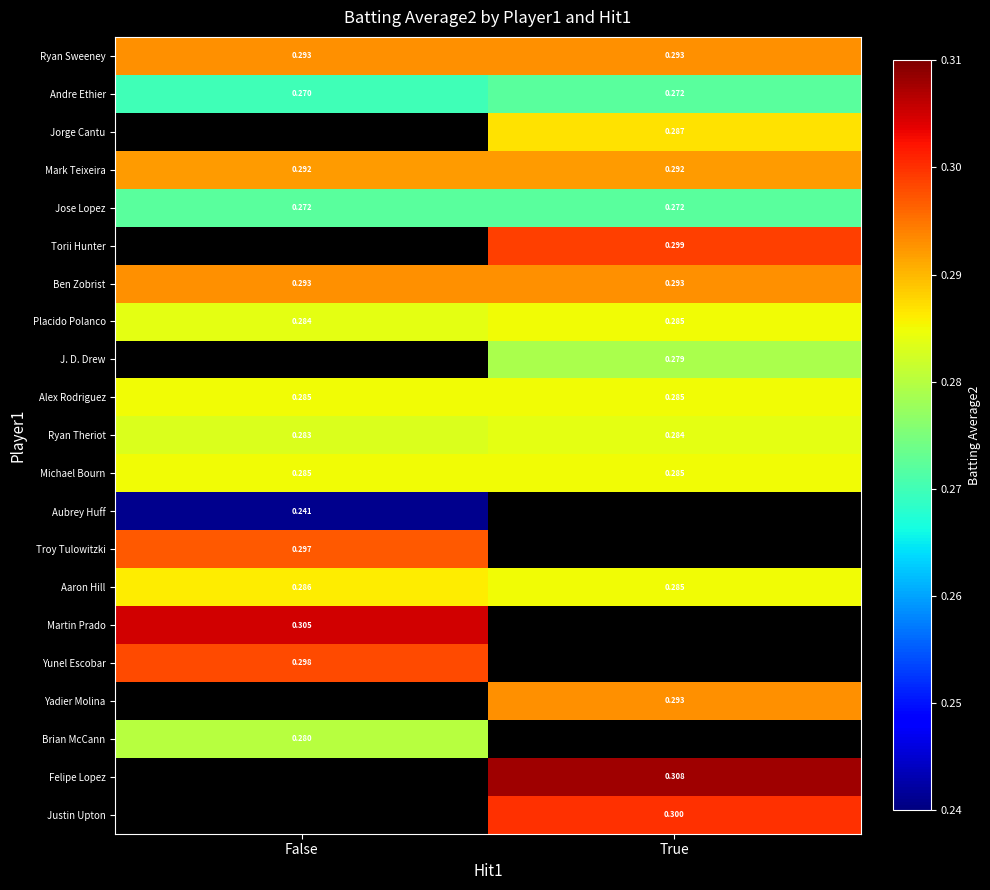

Is the value of Jose Lopez at True greater than the value of Troy Tulowitzki at False?

No